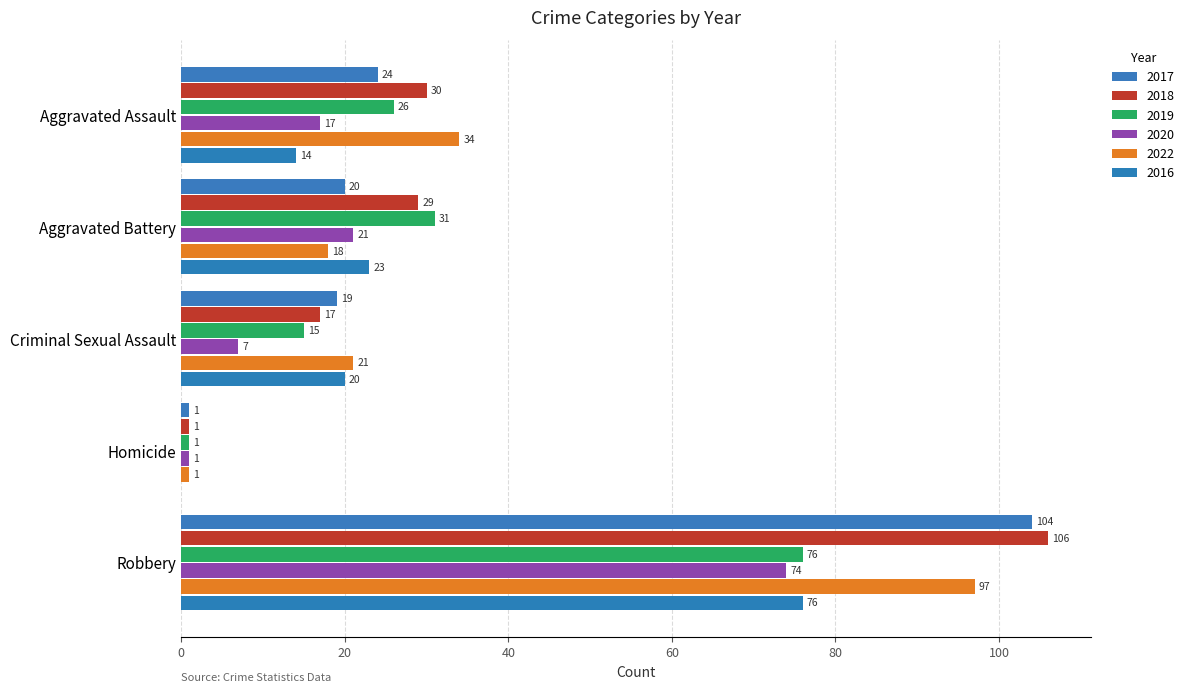

Which series has the largest range (max minus min)?

2018